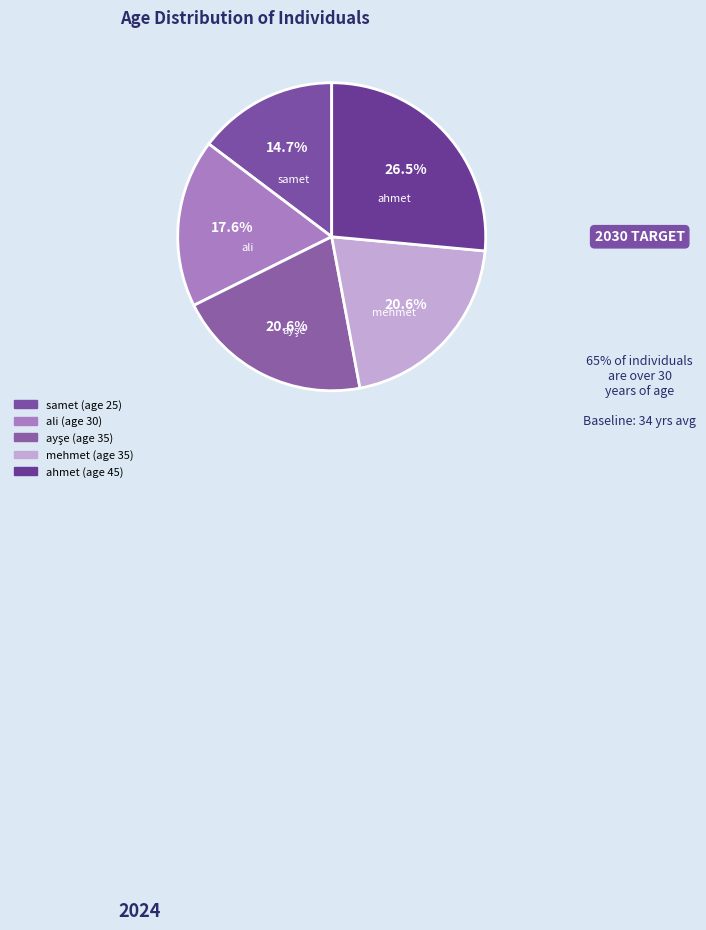

What portion of the pie excludes ali?

82.4%